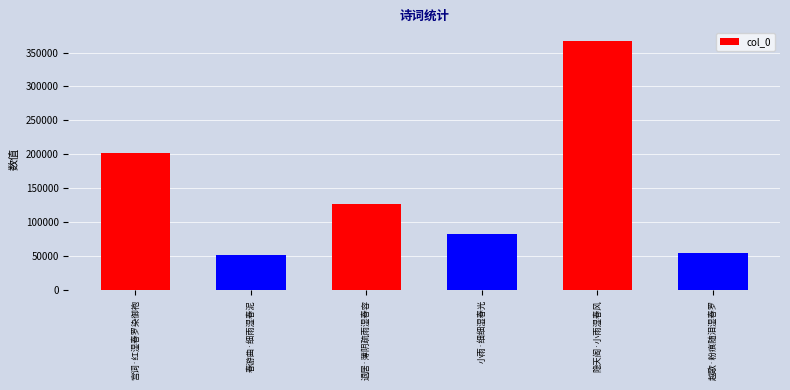

What is the label of the 4th bar from the right?

退居·薄阴疏雨湿春容